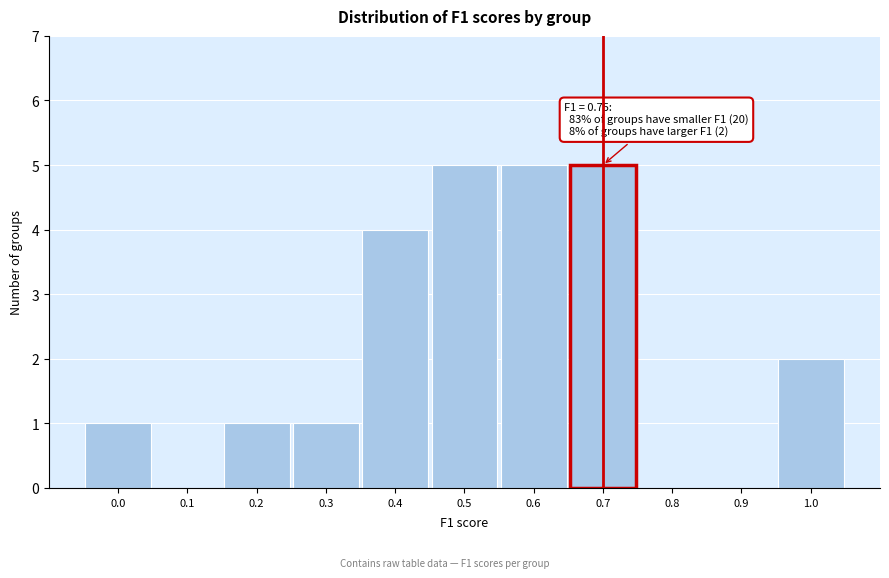

Reading right to left, list all the values displayed in this chart.

1.0=2	0.9=0	0.8=0	0.7=5	0.6=5	0.5=5	0.4=4	0.3=1	0.2=1	0.1=0	0.0=1